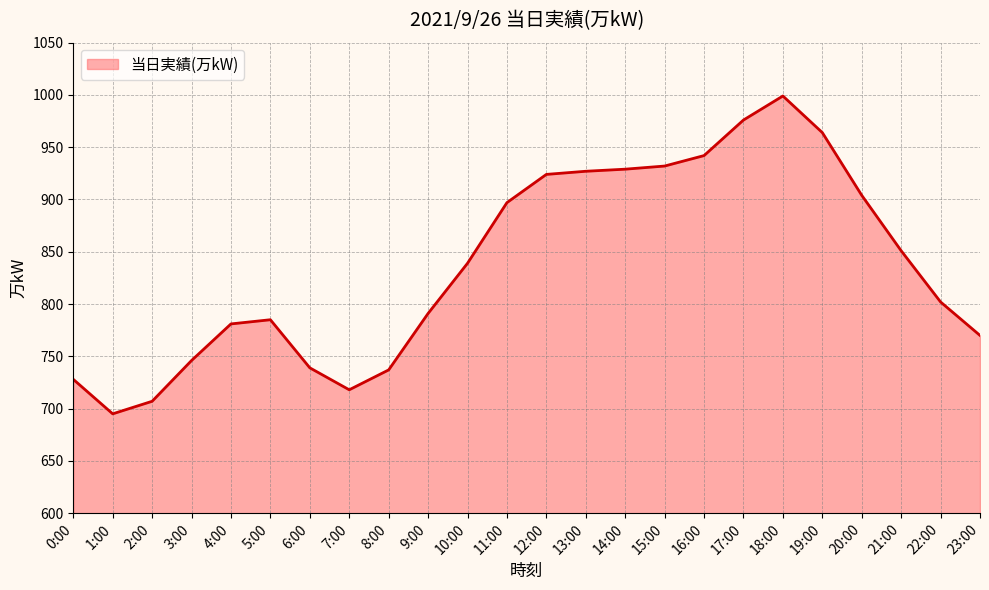

What is the minimum value shown in the chart?

695